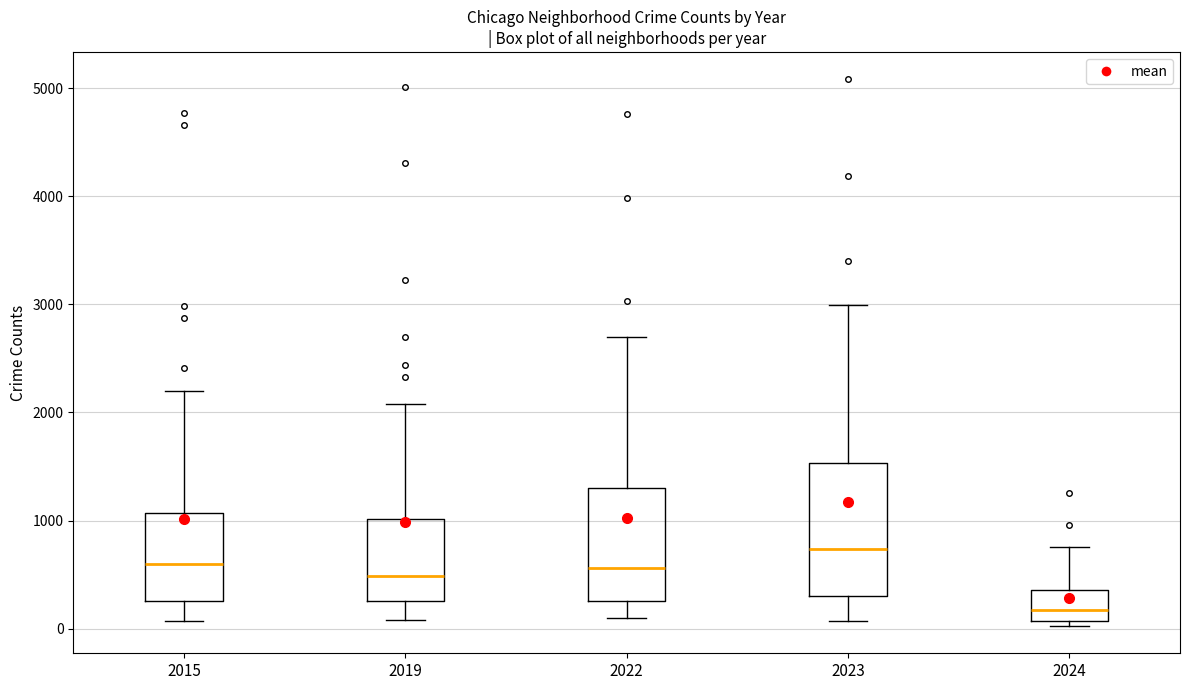

Which box is the tallest, from its lower edge to its upper edge?

2023